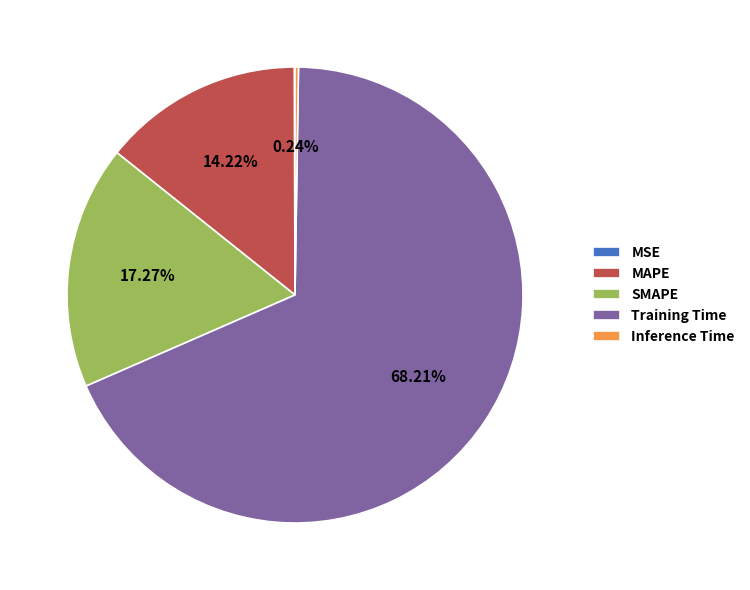

Which slice represents more than half of the pie?

Training Time